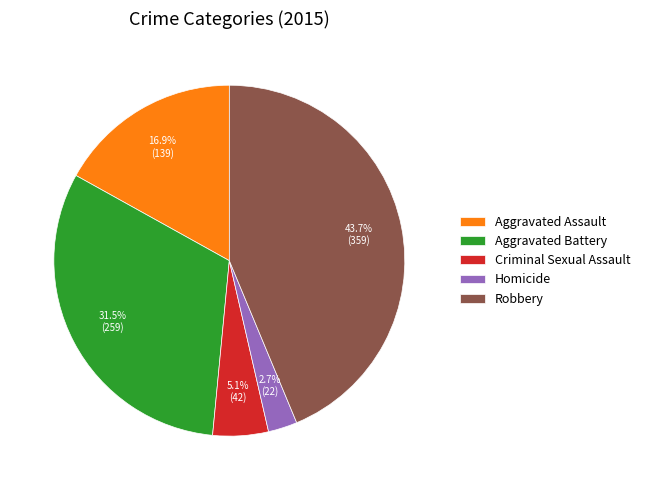

To the nearest percent, what is the difference between the Aggravated Assault and Robbery slice percentages?

27%